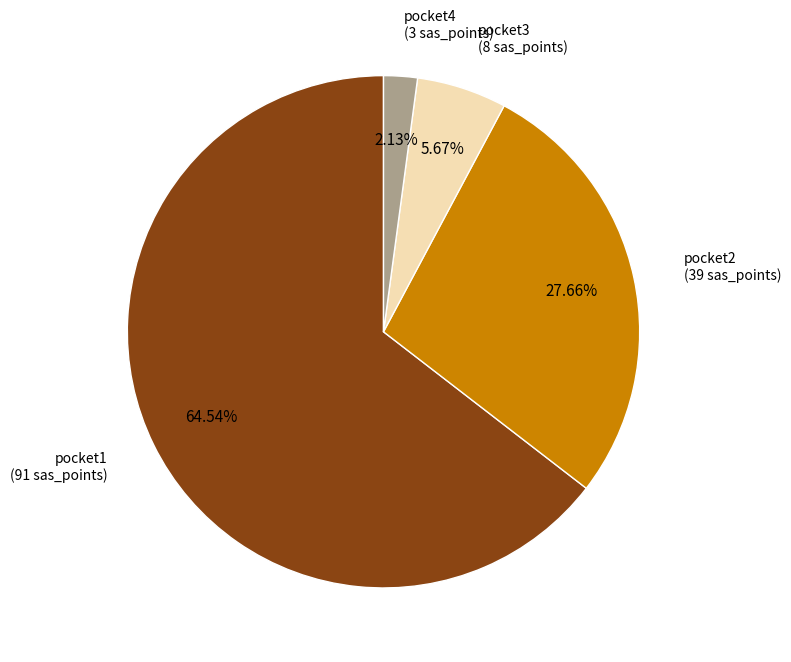

Is there any slice that represents more than half of the pie?

Yes